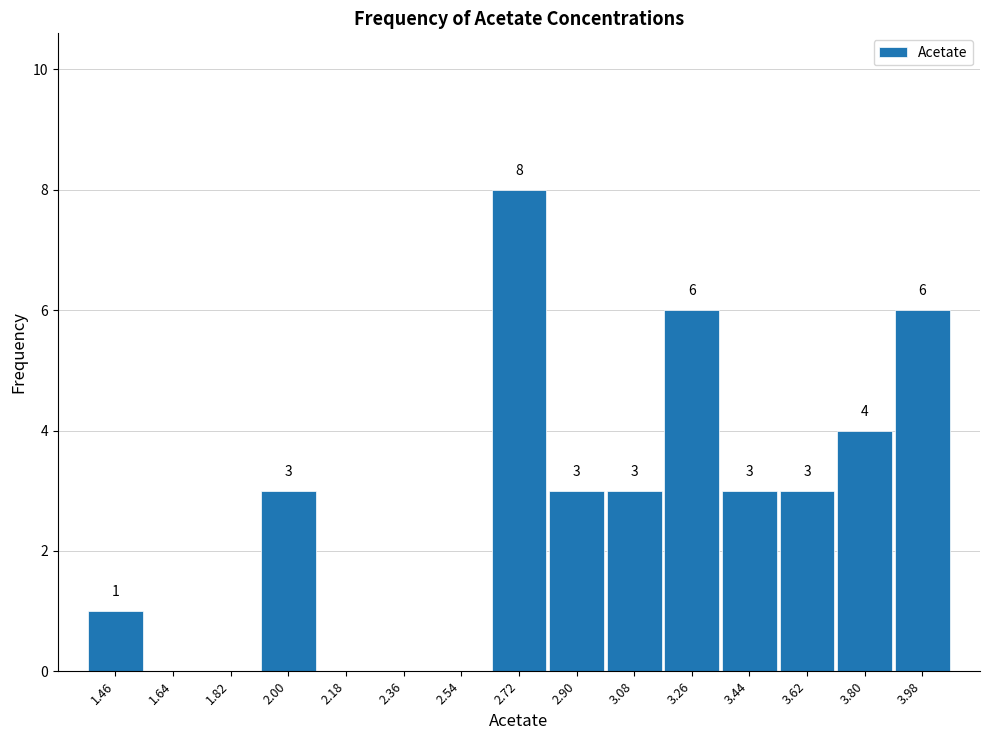

Which range on the x-axis has the tallest bar?

2.64 to 2.82